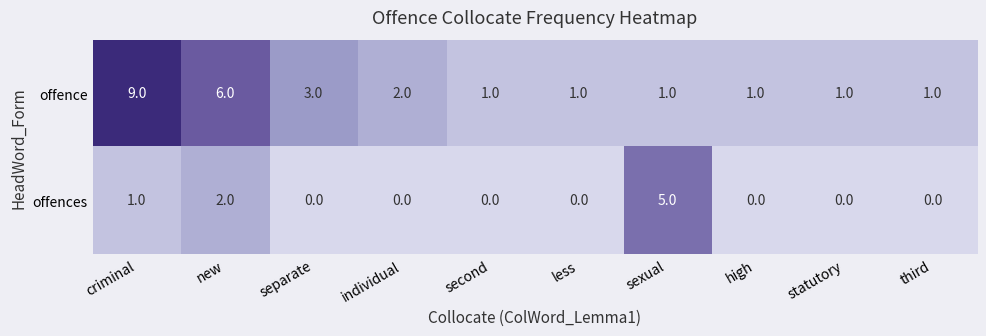

Which series has the largest range (max minus min)?

offence